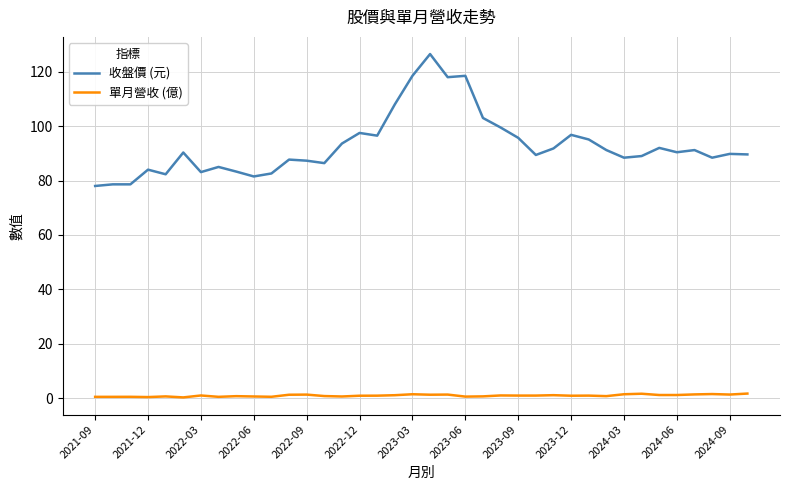

Rank the series by their maximum value, from lowest to highest.

單月營收 (億), 收盤價 (元)